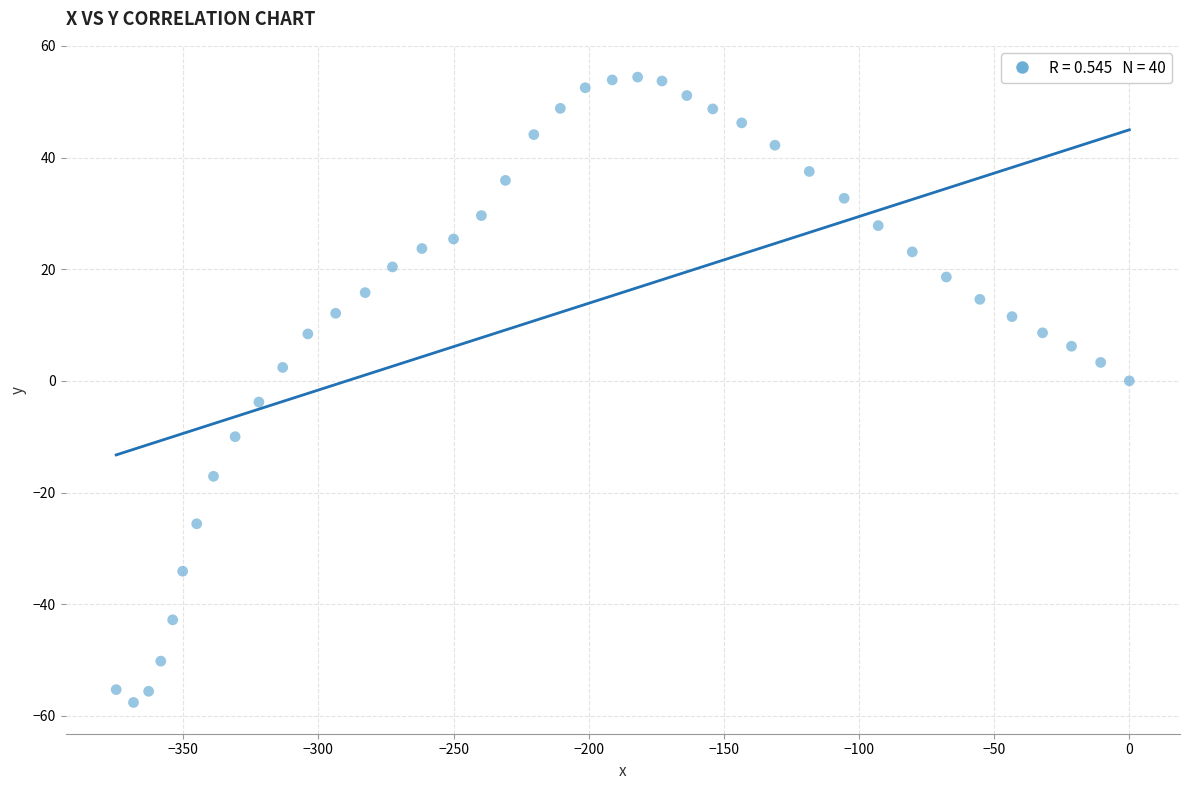

What is the range of Y values (max minus min)?

112.0